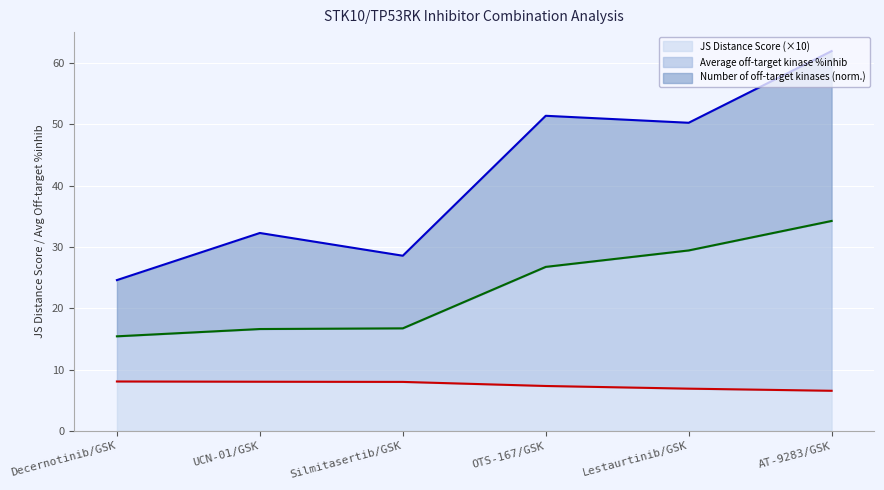

Which series changed the most between UCN-01/GSK and AT-9283/GSK?

Number of off-target kinases